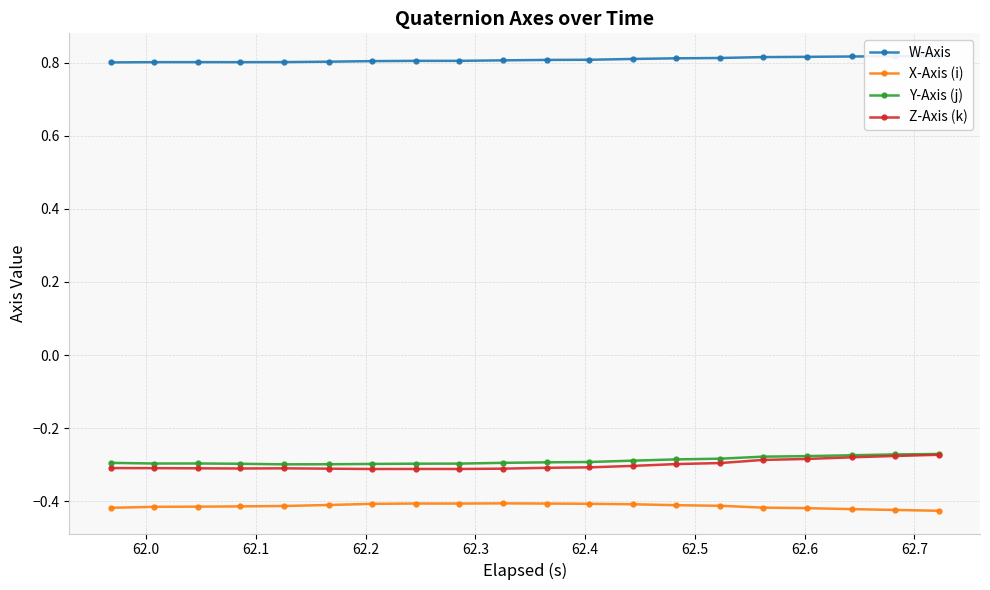

In W-Axis, how many points are lower than both neighbors (excluding endpoints)?

2